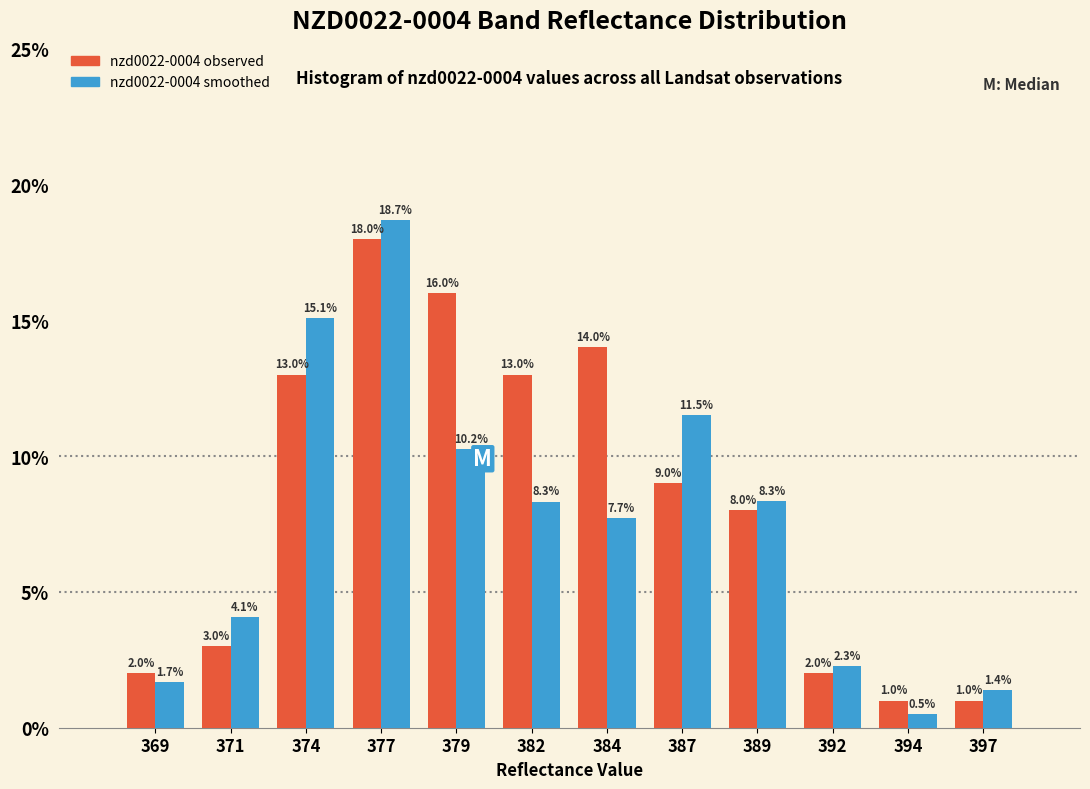

At which category does the chart reach its minimum across all series?

394